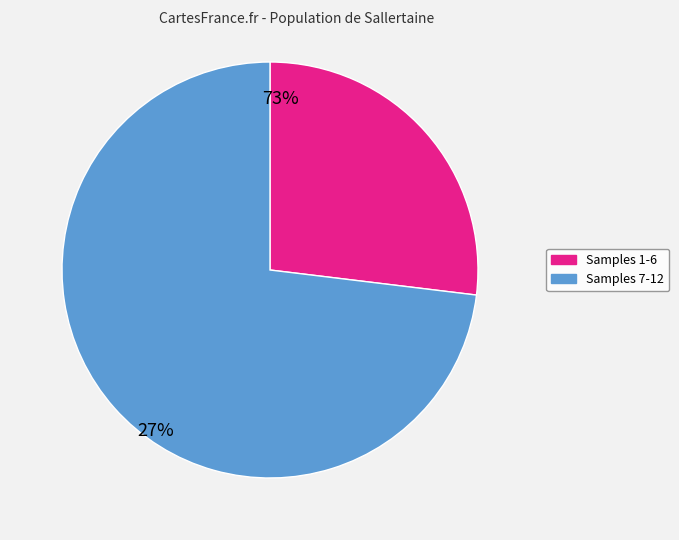

The Samples 1-6 slice represents 33% of the pie. True or false?

False